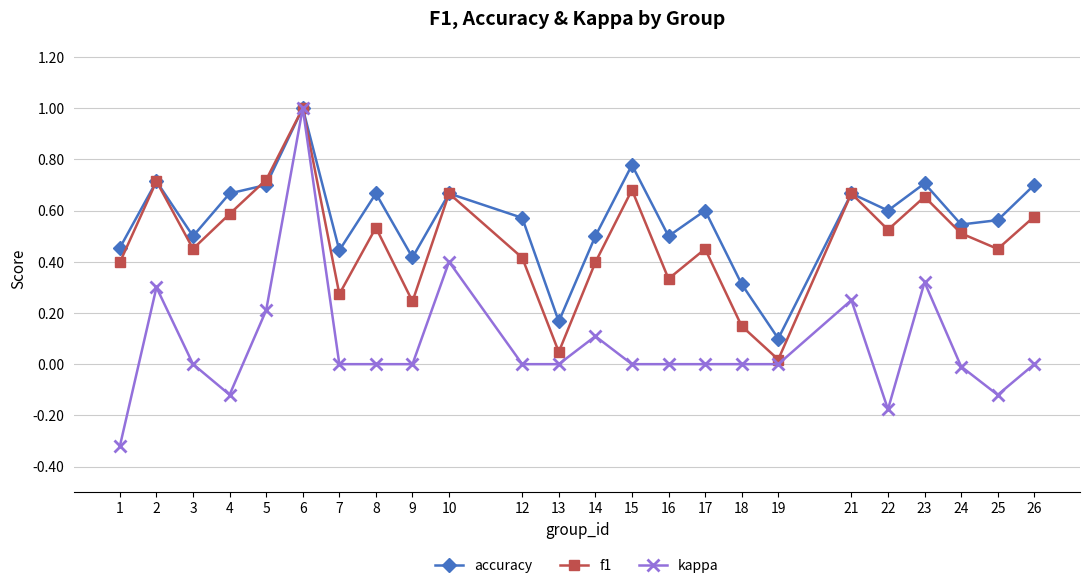

What is the difference between the maximum and minimum values in the f1 series?

1.0